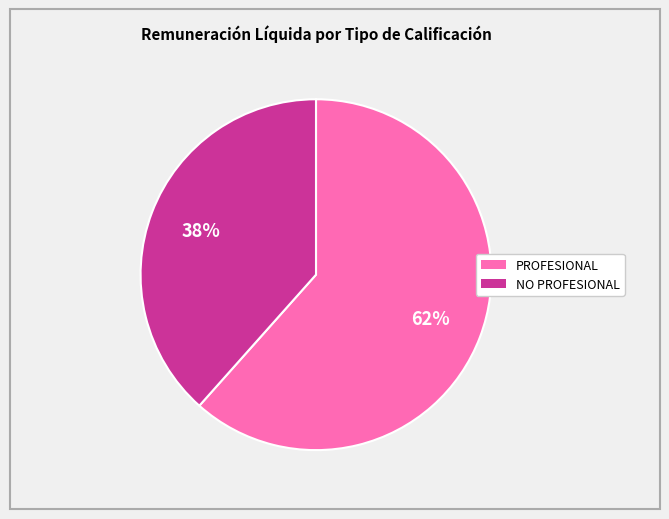

How many segments does this pie chart have?

2